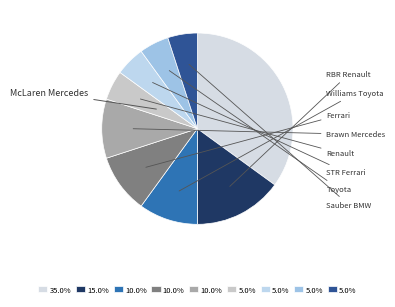

Count the number of slices in the pie.

9